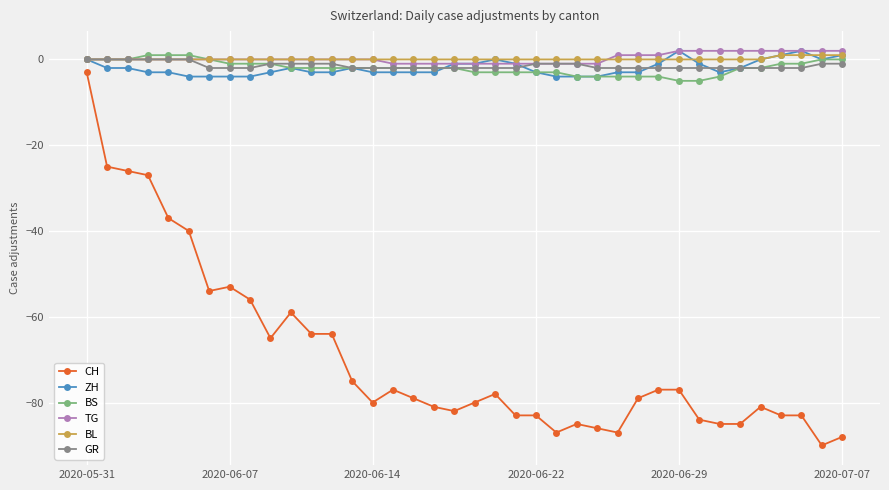

What is the value of the ZH point at the 28th from the left?

-3